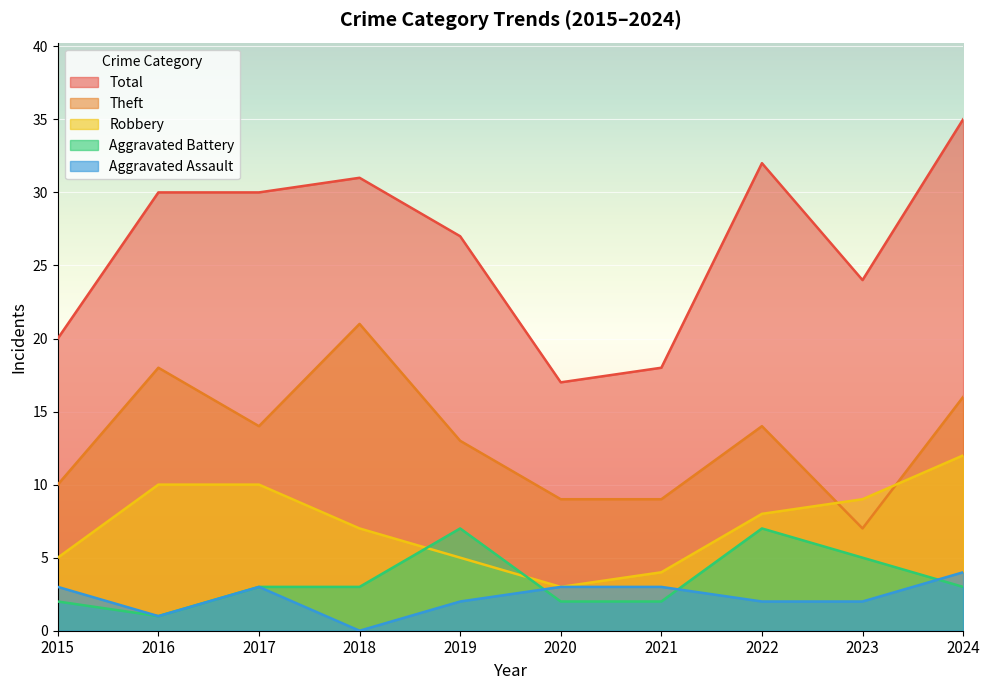

Where does the Robbery series first go above 8?

2016